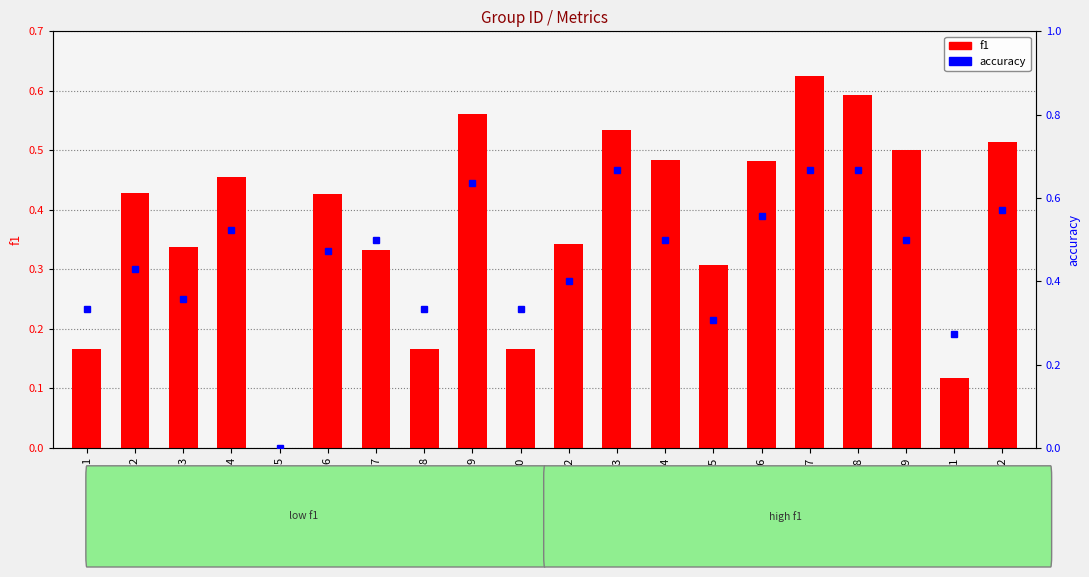

List the labels in order of f1 value, smallest first.

5, 21, 1, 8, 10, 15, 7, 3, 12, 6, 2, 4, 16, 14, 19, 22, 13, 9, 18, 17